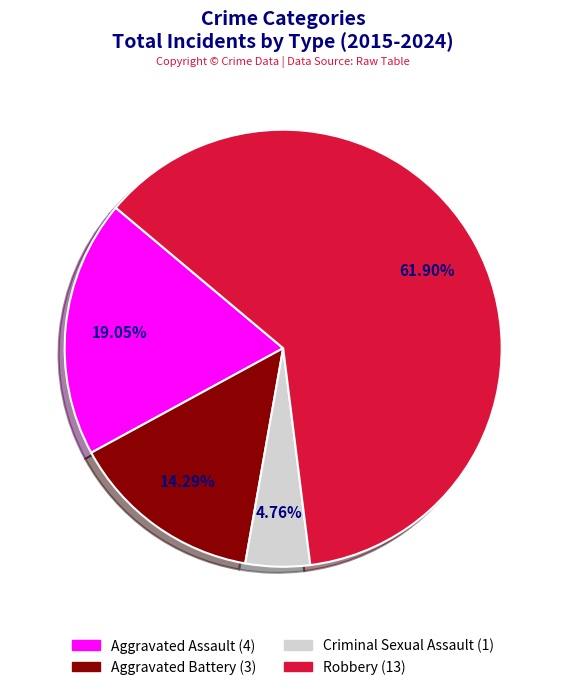

To the nearest percent, what is the combined percentage of Aggravated Assault and Robbery?

81%